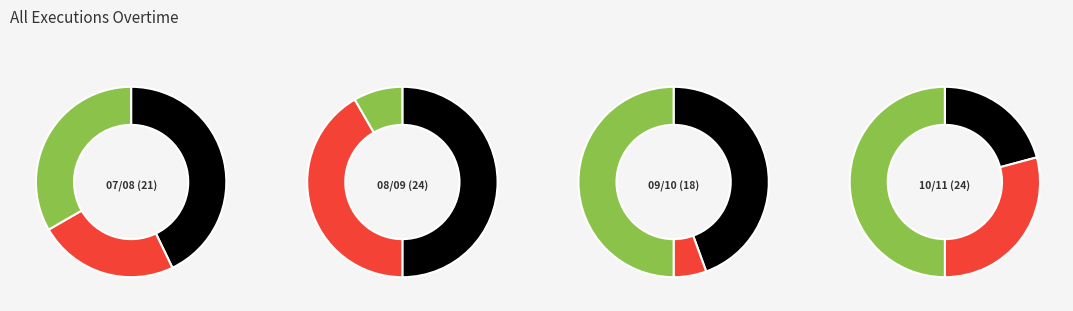

Which has a higher value, 7 or 3?

7